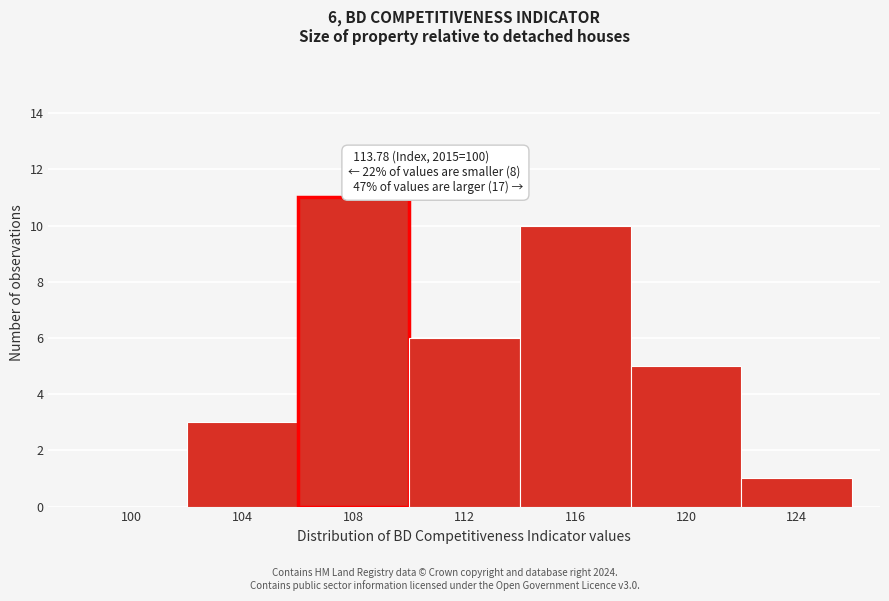

Reading left to right, what are all the values shown in this chart?

100=0	104=3	108=11	112=6	116=10	120=5	124=1